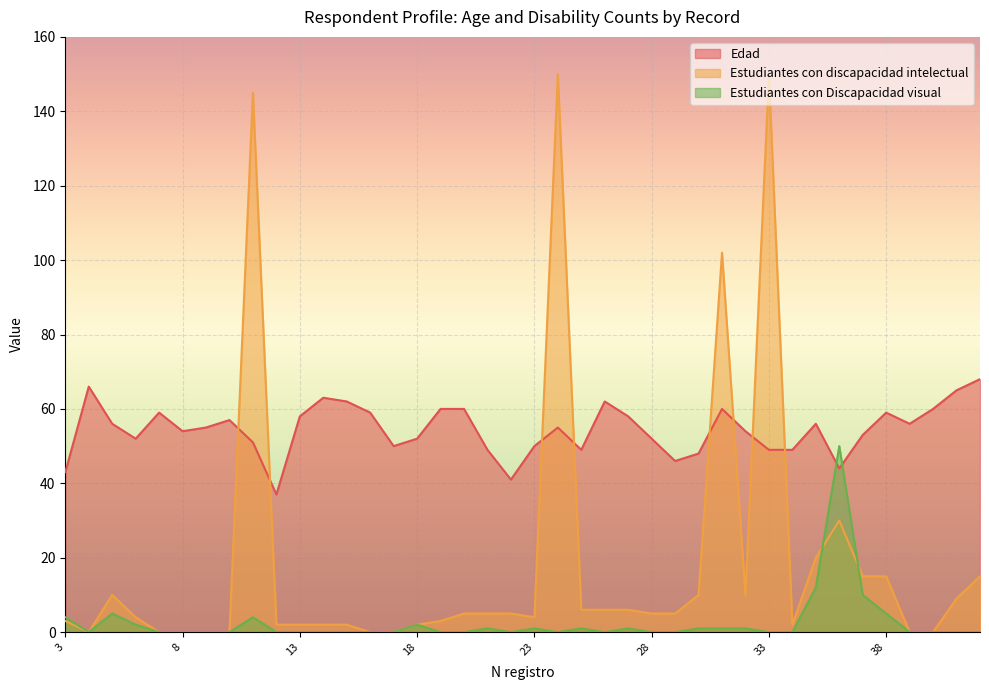

Which label corresponds to the smallest value in the chart?

4